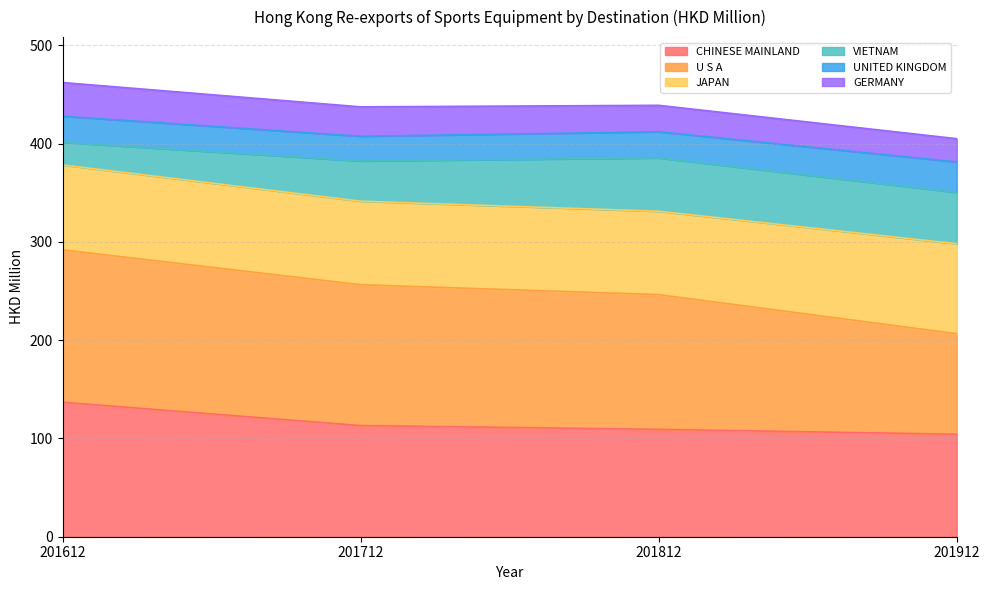

What is the value of the CHINESE MAINLAND point at the 1st from the left?

136.9